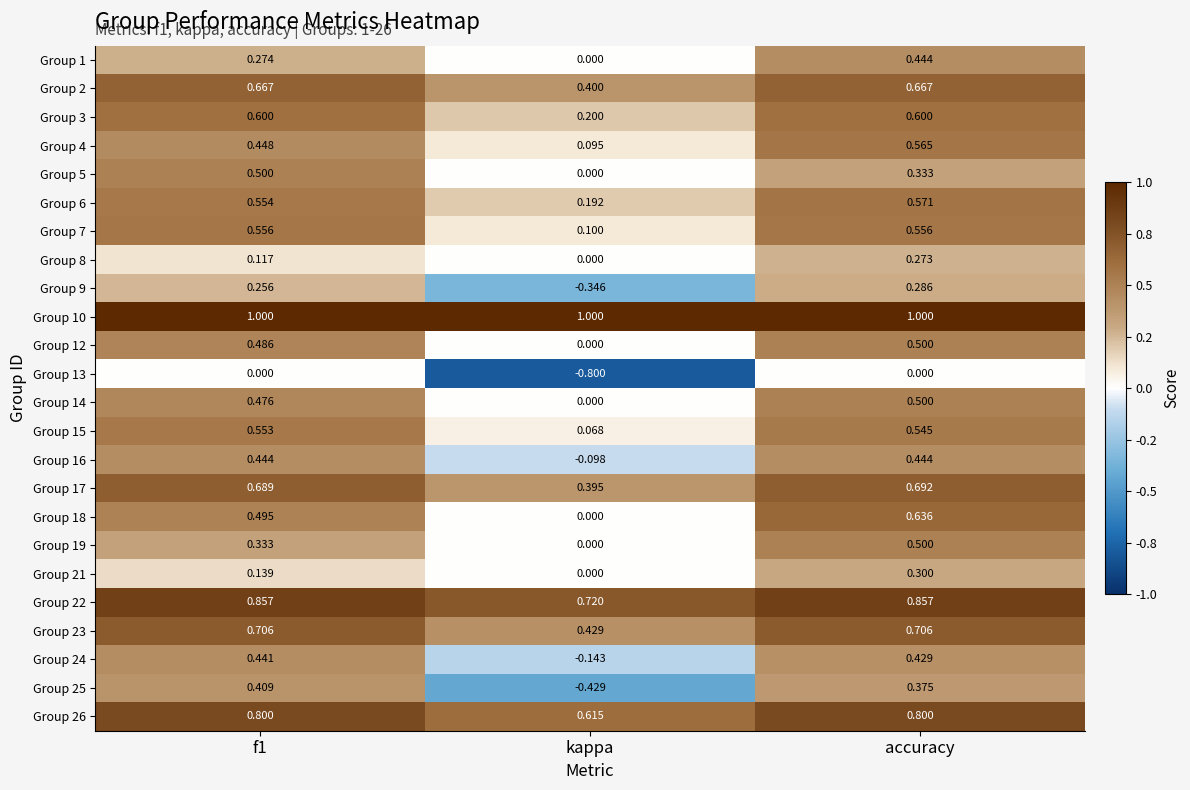

What is the spread (max minus min) of values at accuracy?

1.0